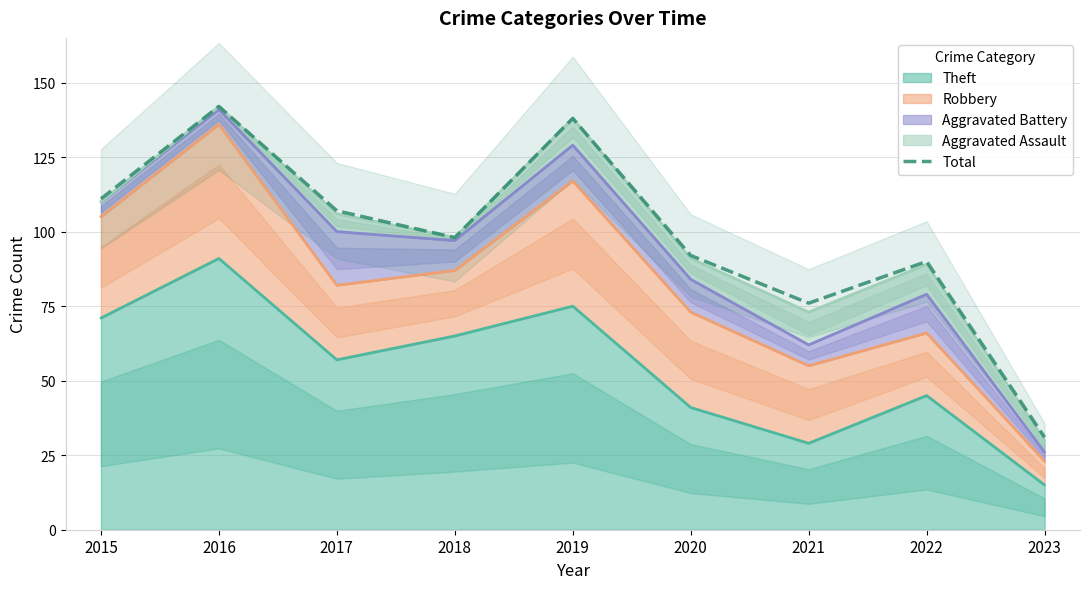

Where does the data first go above 98?

2015